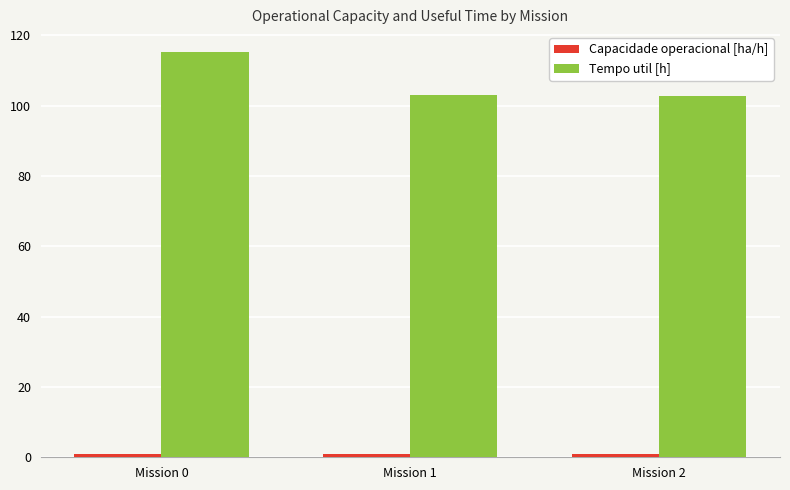

Does the chart contain any negative values?

No